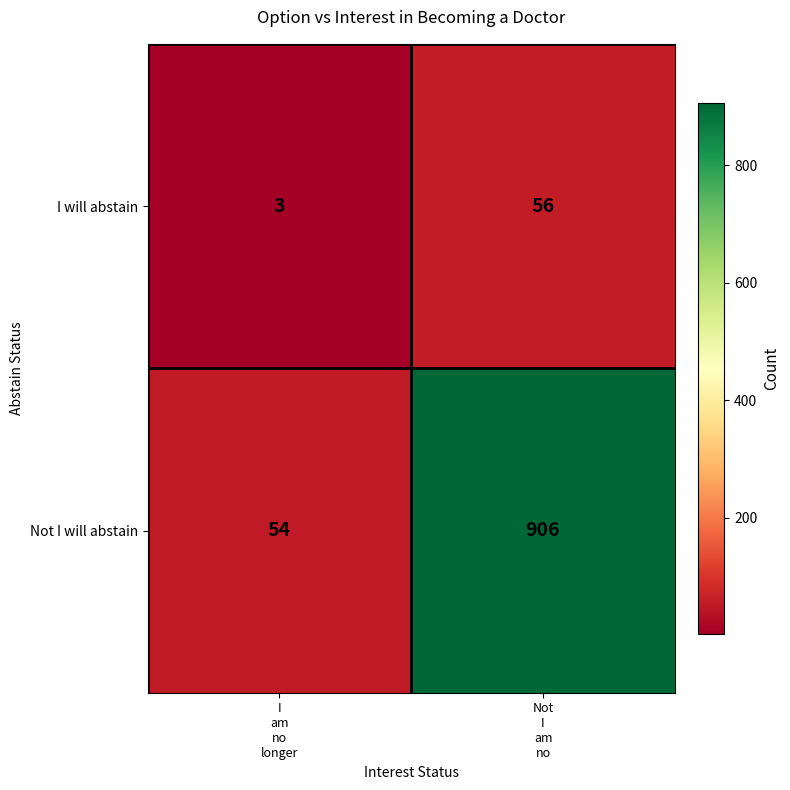

How many categories are shown in the chart?

2